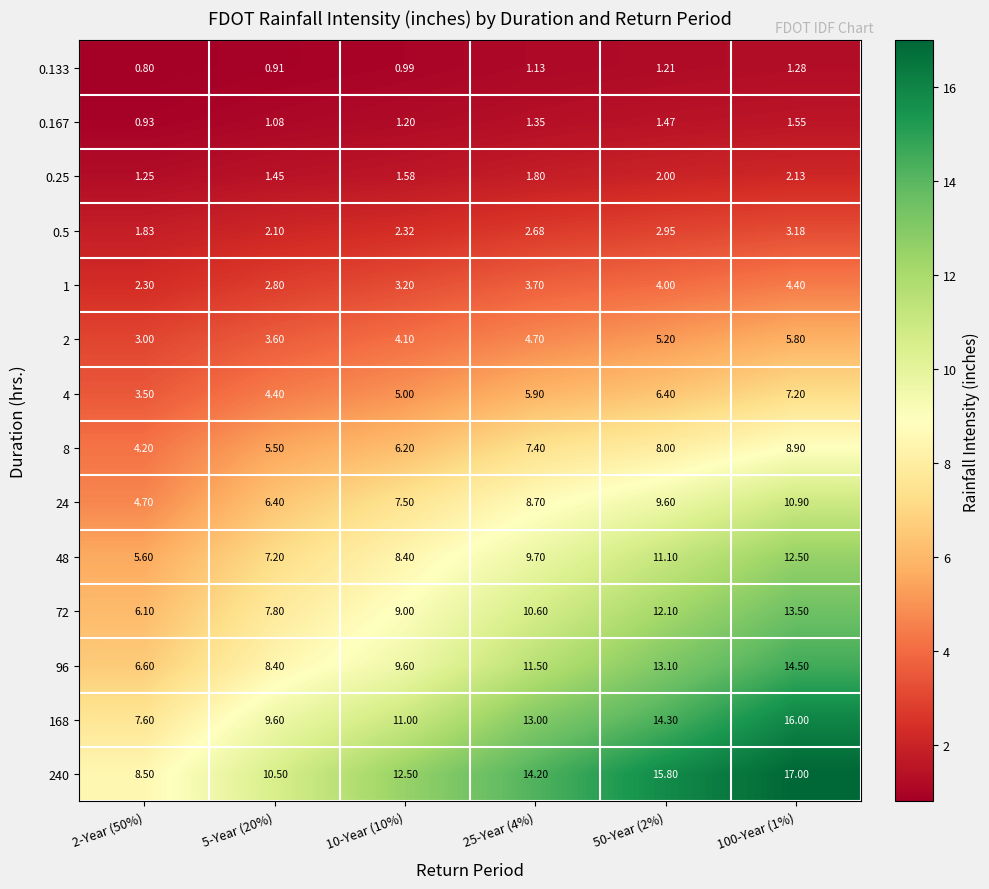

Which series has the largest total across all categories?

240